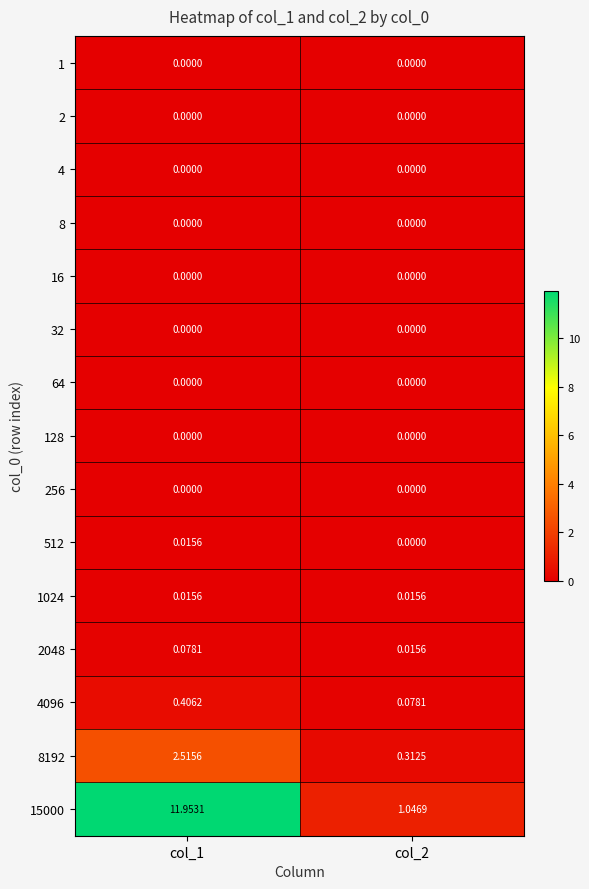

Reading left to right, list all the values displayed in this chart.

1: col_1=0.0	col_2=0.0
2: col_1=0.0	col_2=0.0
4: col_1=0.0	col_2=0.0
8: col_1=0.0	col_2=0.0
16: col_1=0.0	col_2=0.0
32: col_1=0.0	col_2=0.0
64: col_1=0.0	col_2=0.0
128: col_1=0.0	col_2=0.0
256: col_1=0.0	col_2=0.0
512: col_1=0.0	col_2=0.0
1024: col_1=0.0	col_2=0.0
2048: col_1=0.1	col_2=0.0
4096: col_1=0.4	col_2=0.1
8192: col_1=2.5	col_2=0.3
15000: col_1=12.0	col_2=1.0